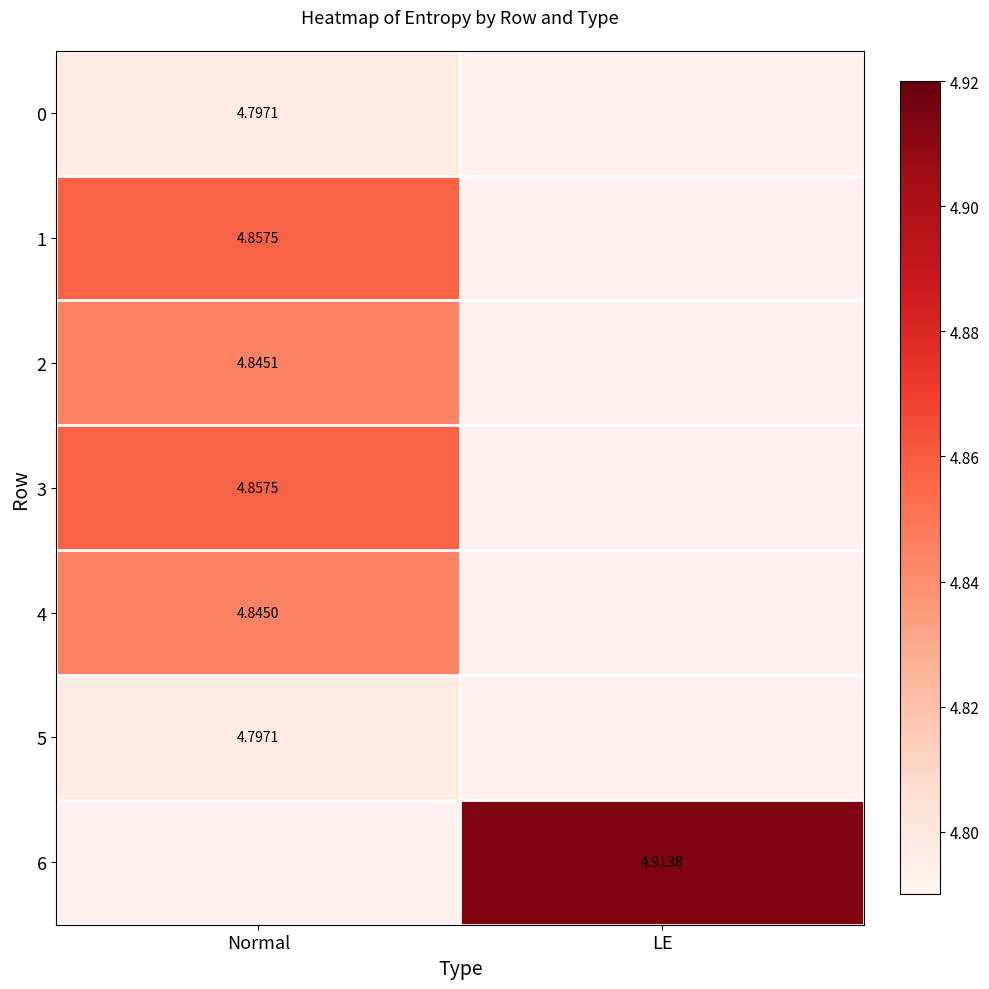

At Normal, list the series in order from smallest to largest.

0, 5, 4, 2, 1, 3, 6